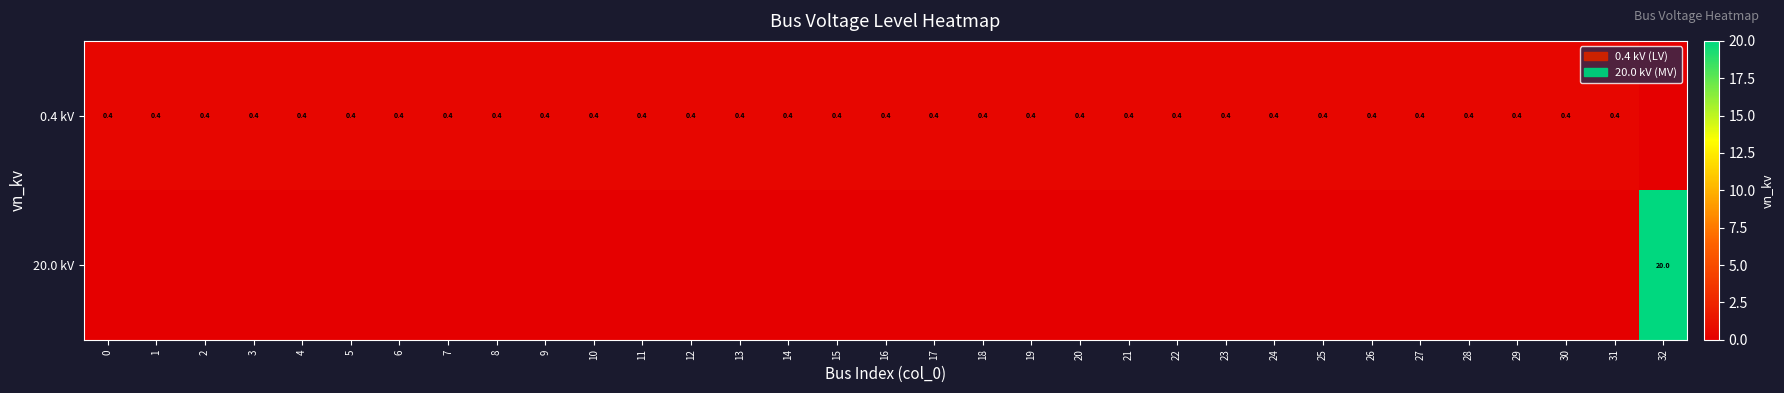

The 0.4 kV series shows 0.4 at 15. True or false?

True